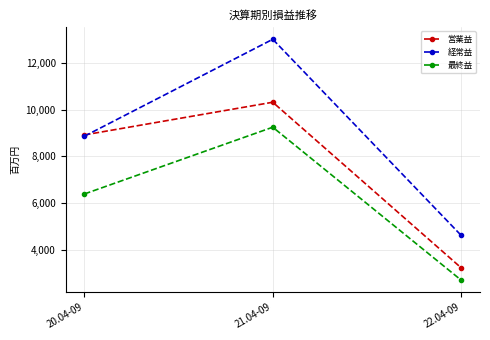

What is the difference between the 経常益 values at 22.04-09 and 21.04-09?

8399